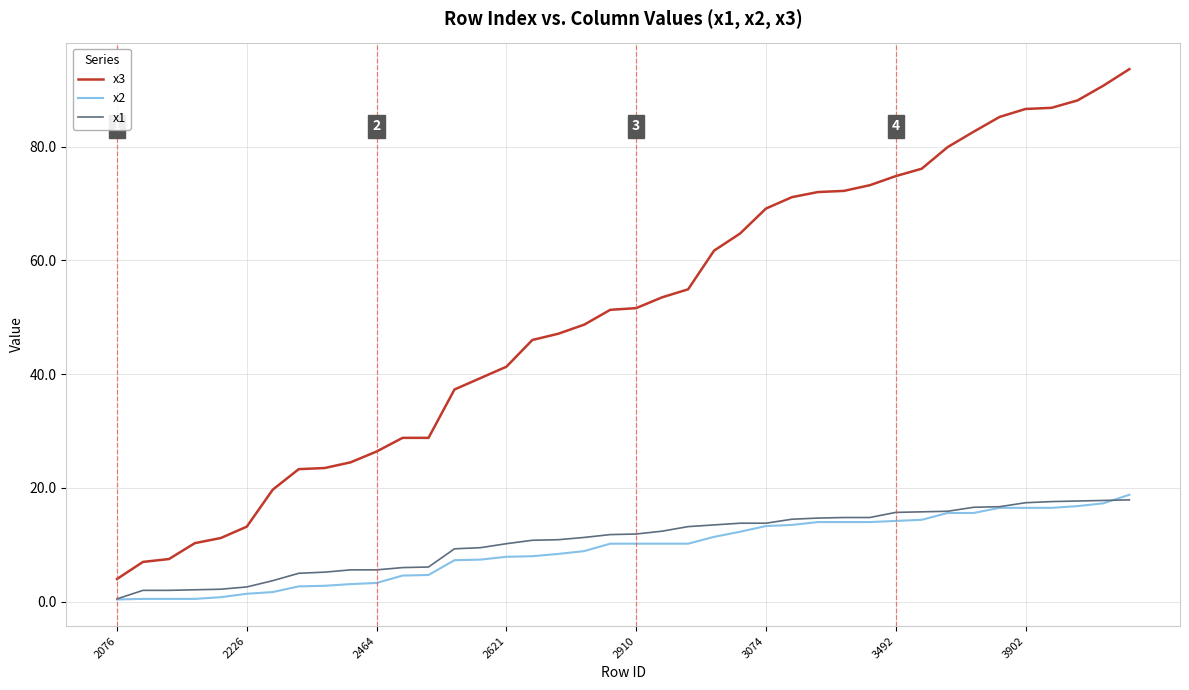

True or false: x3 and x1 intersect in this chart.

False